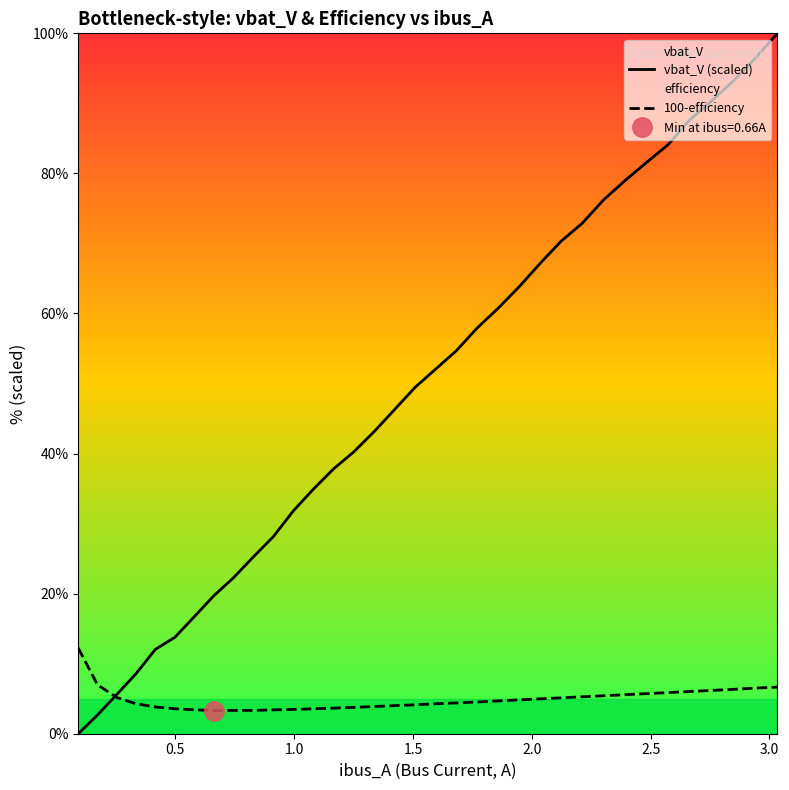

What is the highest value of the 100-efficiency series?

12.2